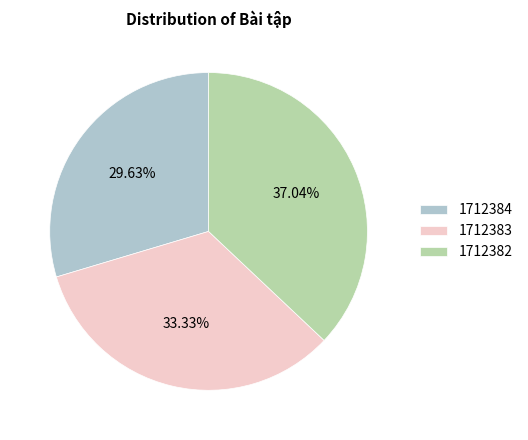

What percentage is NOT represented by 1712384?

70.4%